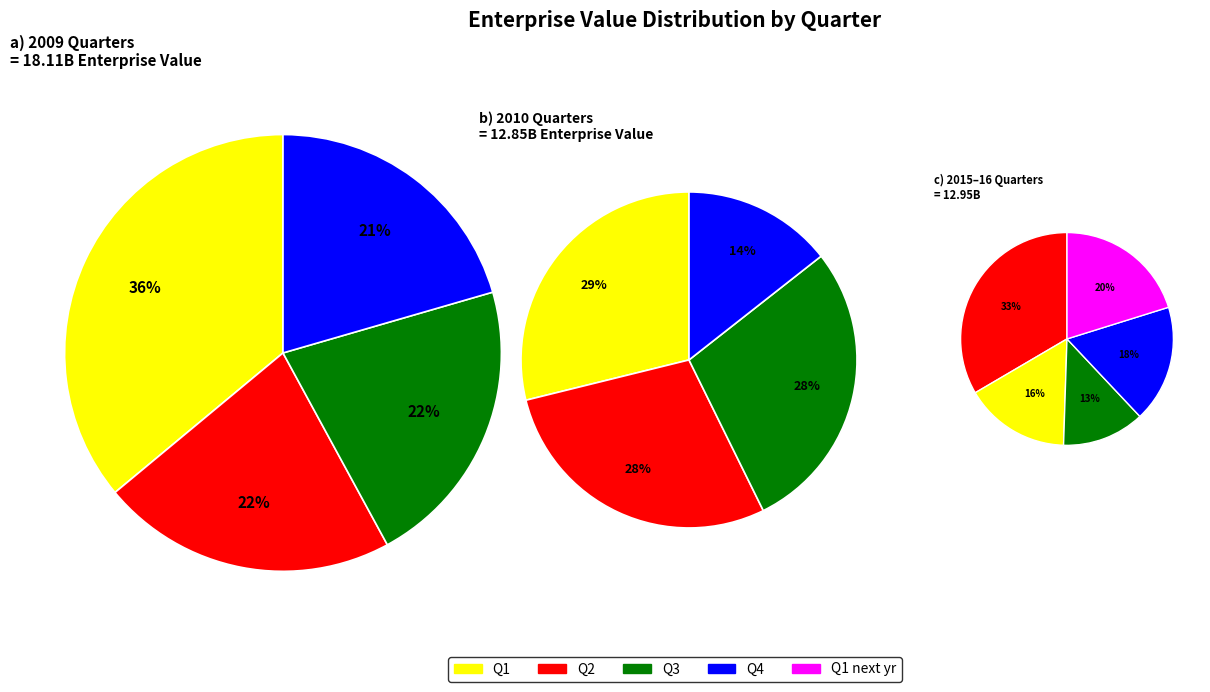

Which series has the largest range (max minus min)?

Q1